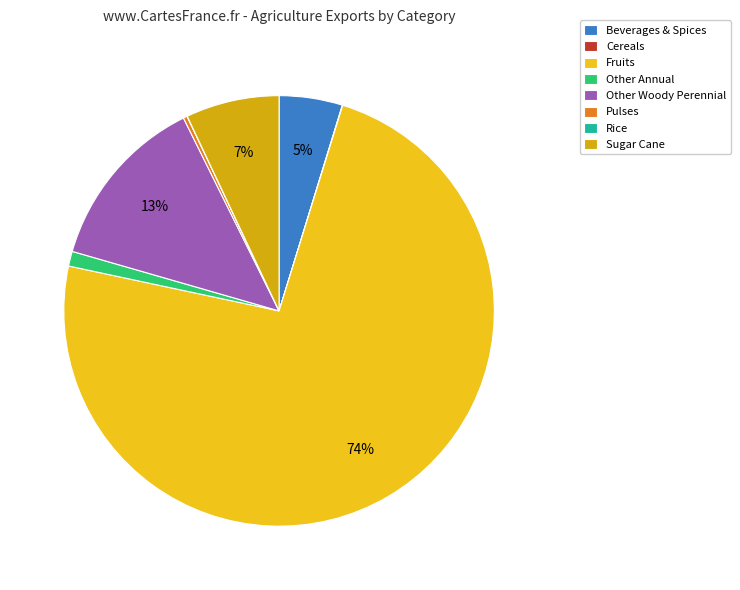

Which slice is the largest?

Fruits